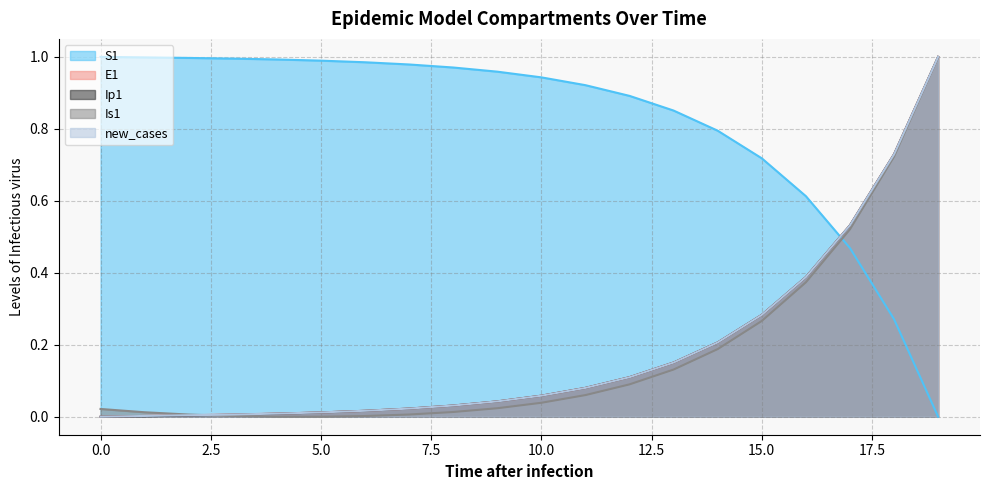

Is the value of E1 at 9 greater than the value of Is1 at 3?

Yes